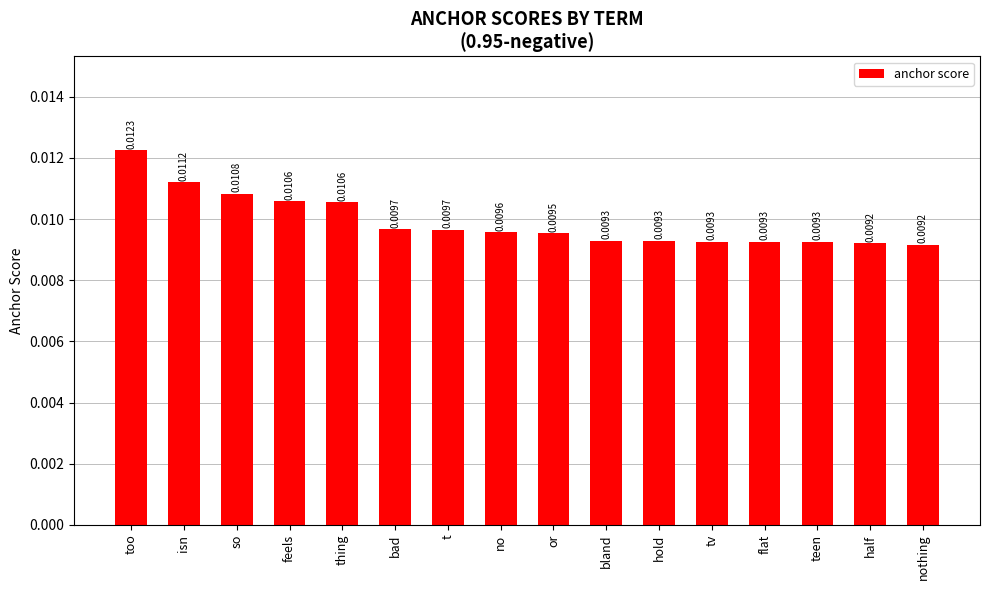

Are the bars horizontal?

No